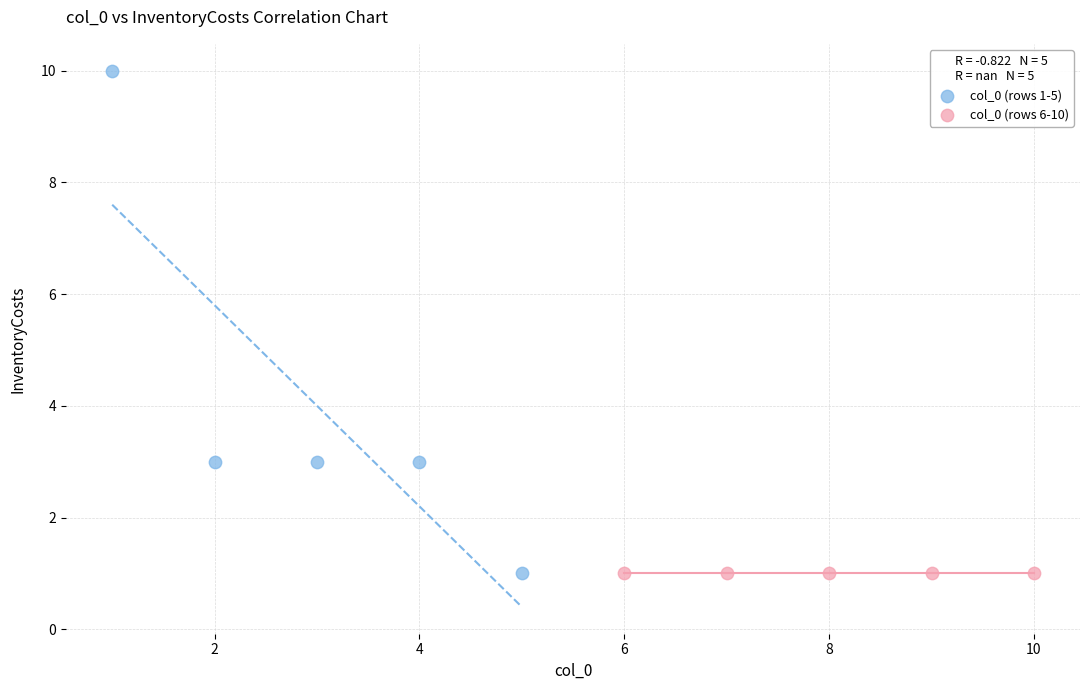

Which series contains the highest Y value?

col_0 (rows 1-5)